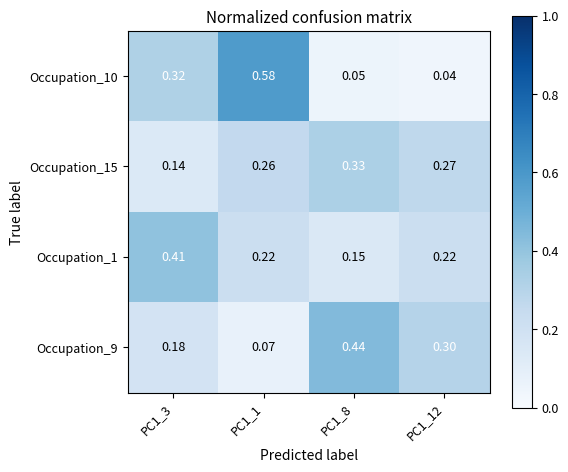

How many categories are shown in the chart?

4